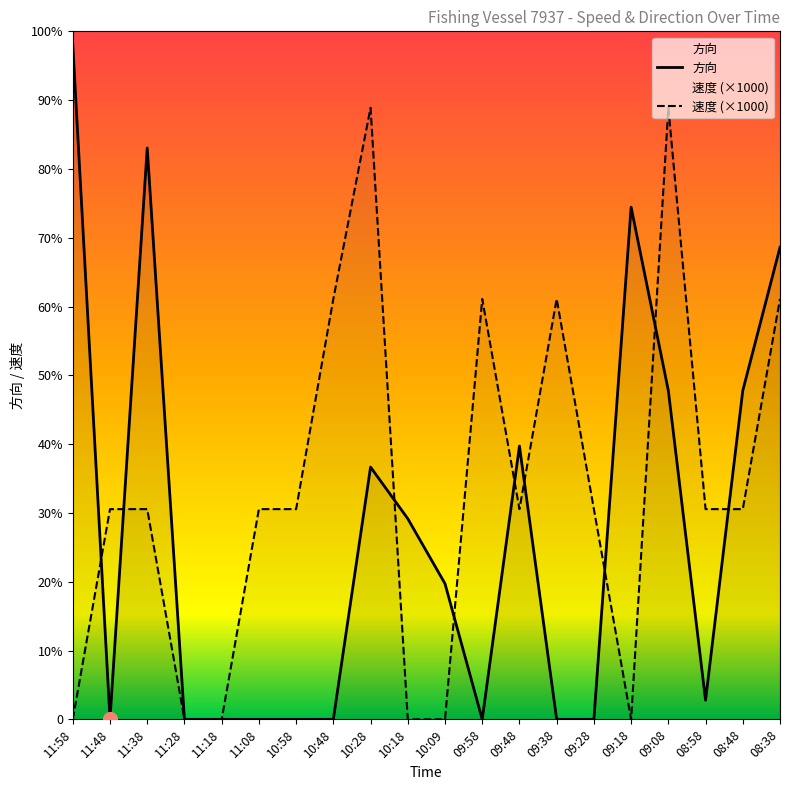

Read the 方向 value at 08:38, to the nearest 50.

250